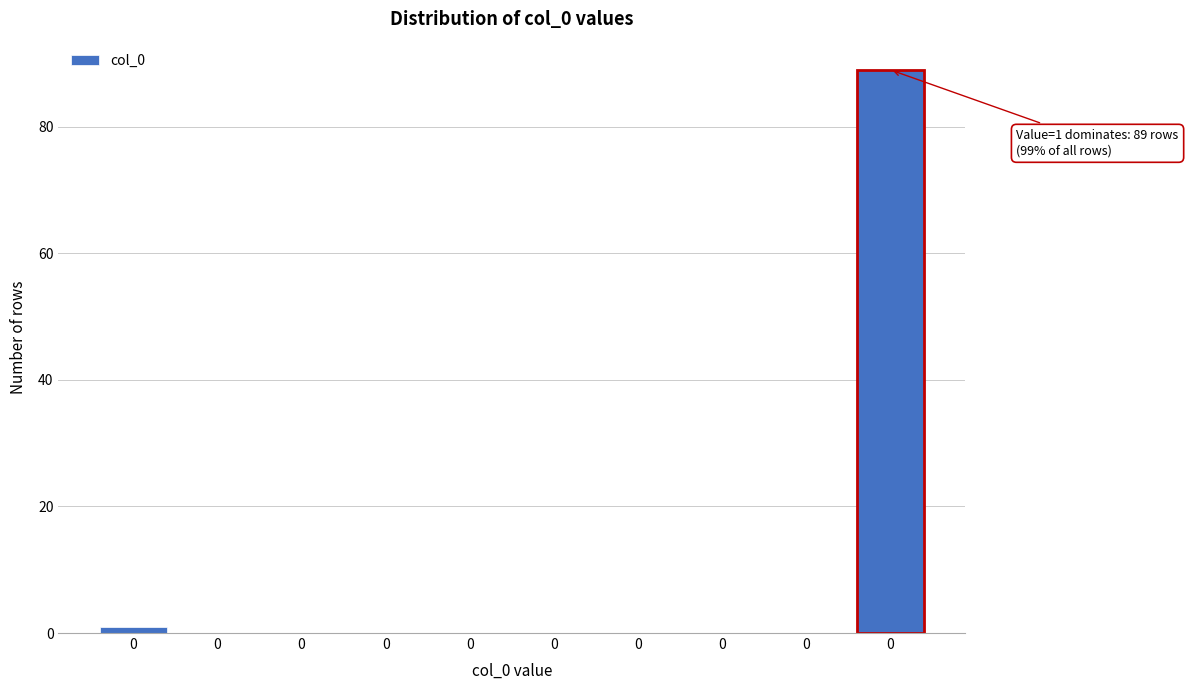

How many distinct data groups are displayed?

1